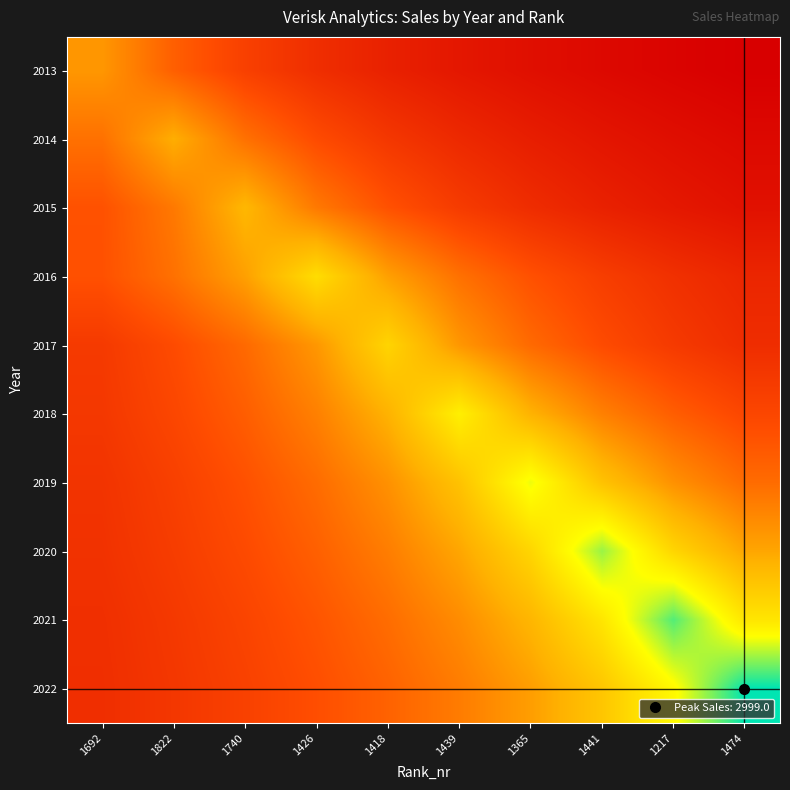

At which category is the sum across all series the highest?

1365